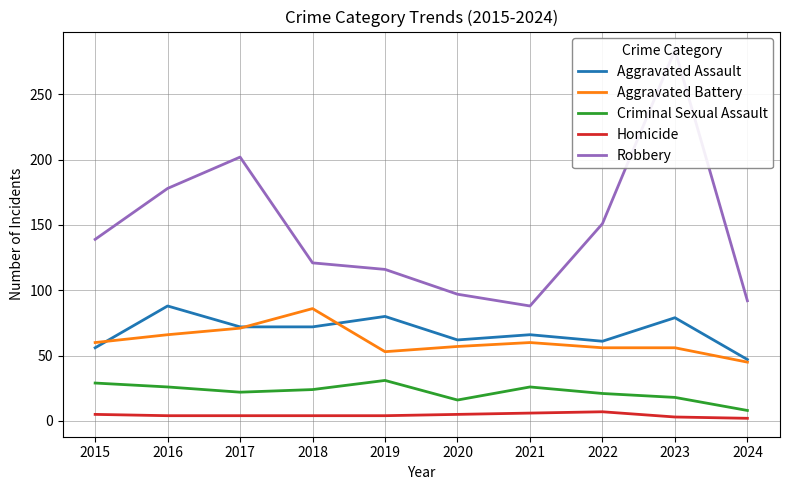

Does the chart display data point markers on the line(s)?

No